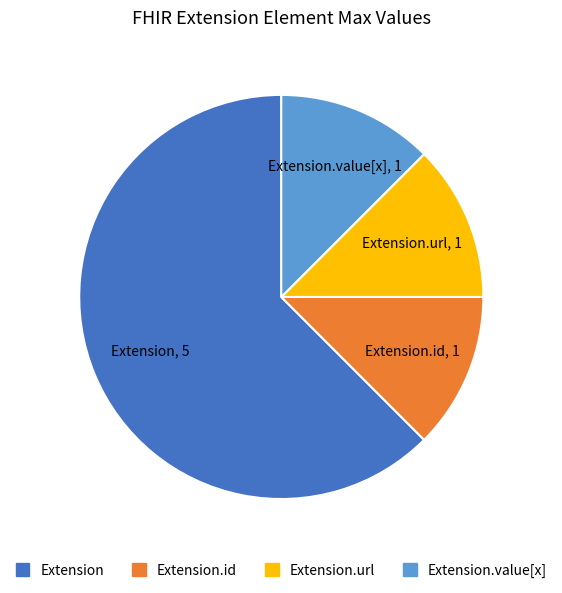

Is there any slice that represents more than half of the pie?

Yes